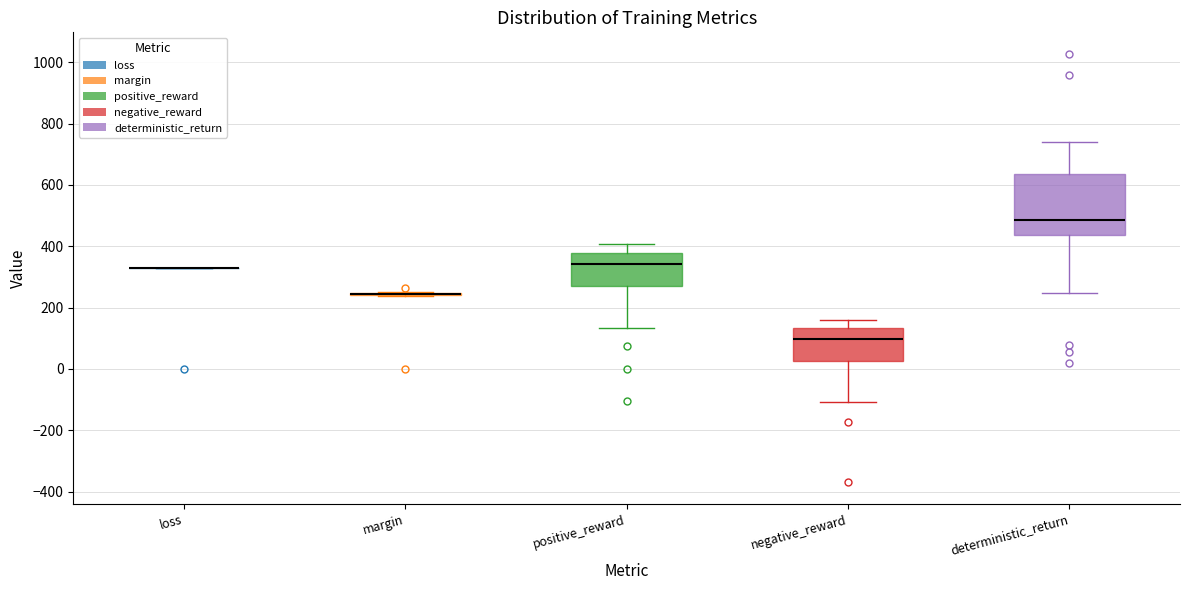

Reading left to right, read every box against the y-axis: the position of its median line, the range the box covers, and the ends of its whiskers. The values are not printed on the chart, so give them approximately, as read against the axis.

loss: box collapsed to a line at 320, whiskers 320 to 320
margin: box collapsed to a line at 240, whiskers 240 to 260
positive_reward: median 340, box 260 to 380, whiskers 140 to 400
negative_reward: median 100, box 20 to 140, whiskers -100 to 160
deterministic_return: median 480, box 440 to 640, whiskers 240 to 740